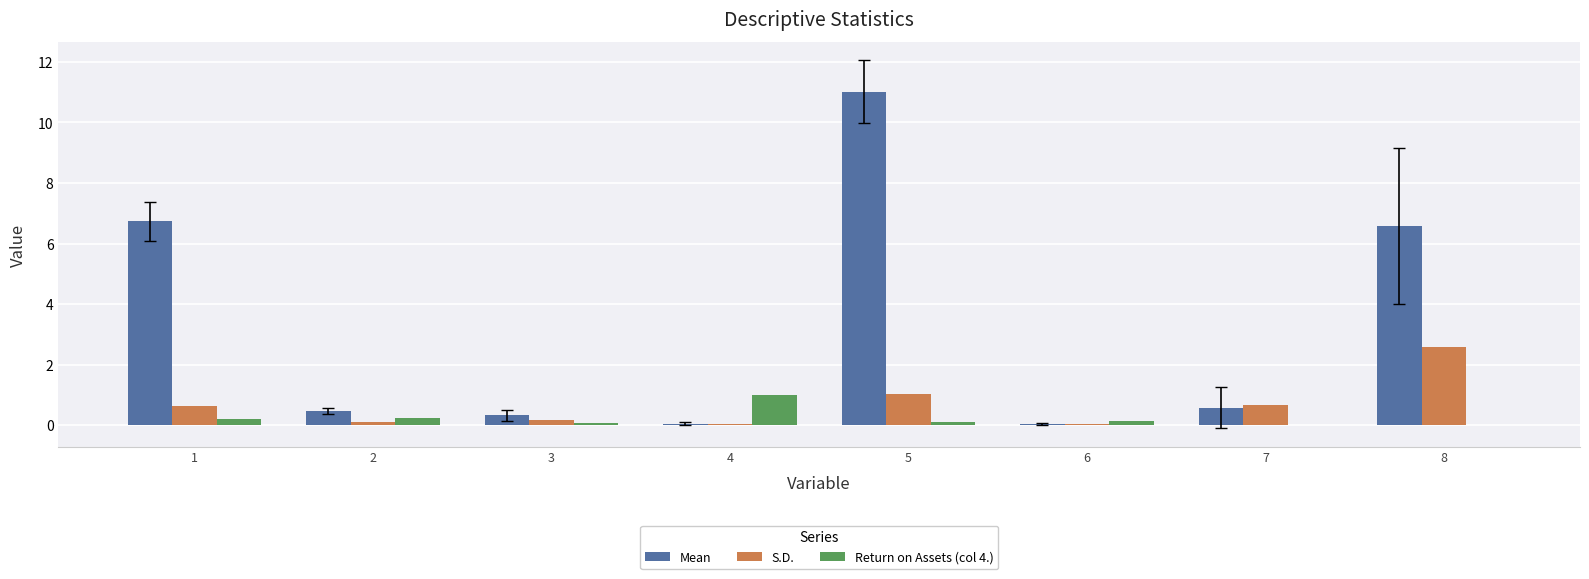

Between 4 and 8, which series saw the biggest shift?

Mean